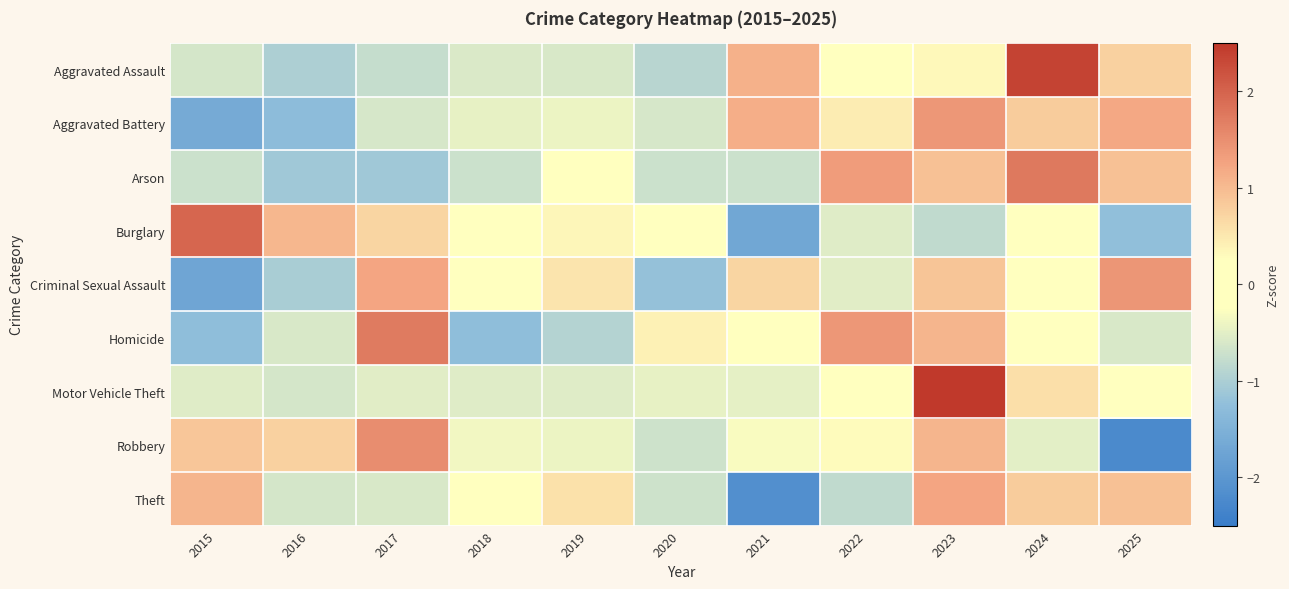

What is the total value across all series at 2017?

1.6